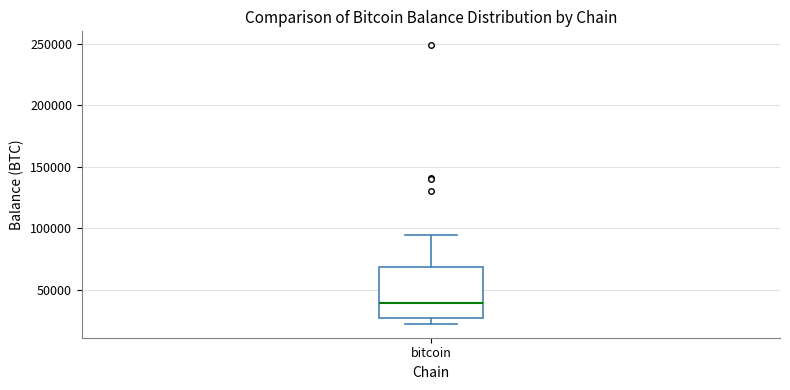

Where does the upper whisker of the box for bitcoin end on the y-axis? The values are not printed on the chart, so give them approximately, as read against the axis.

95000